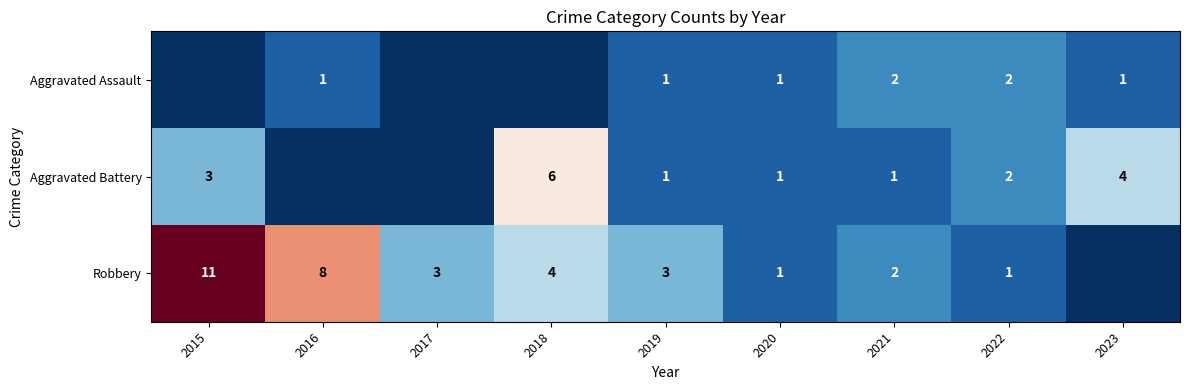

Rank the series by their maximum value, from lowest to highest.

Aggravated Assault, Aggravated Battery, Robbery